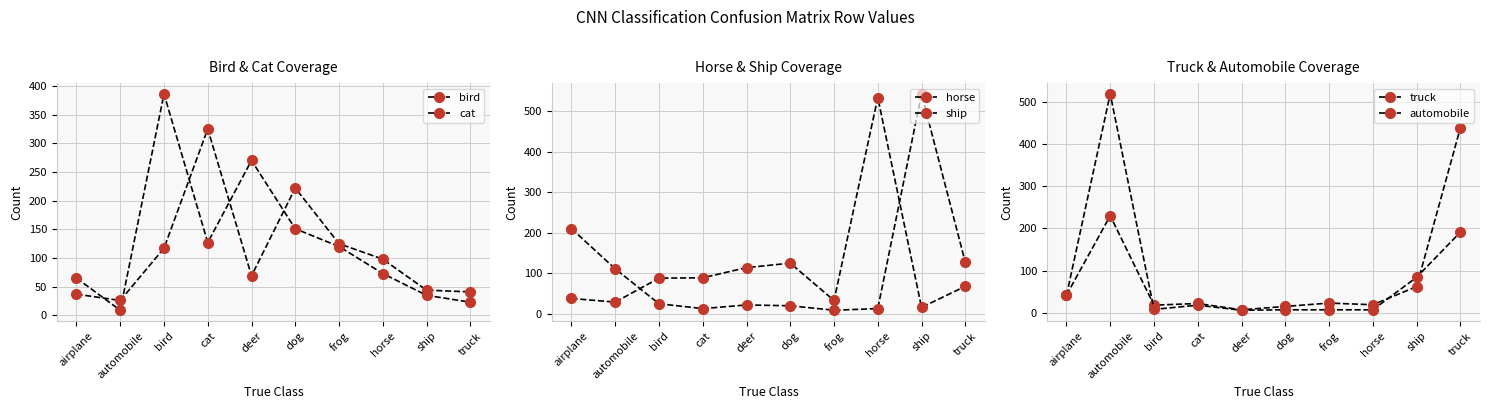

What is the label of the 6th point from the left?

dog